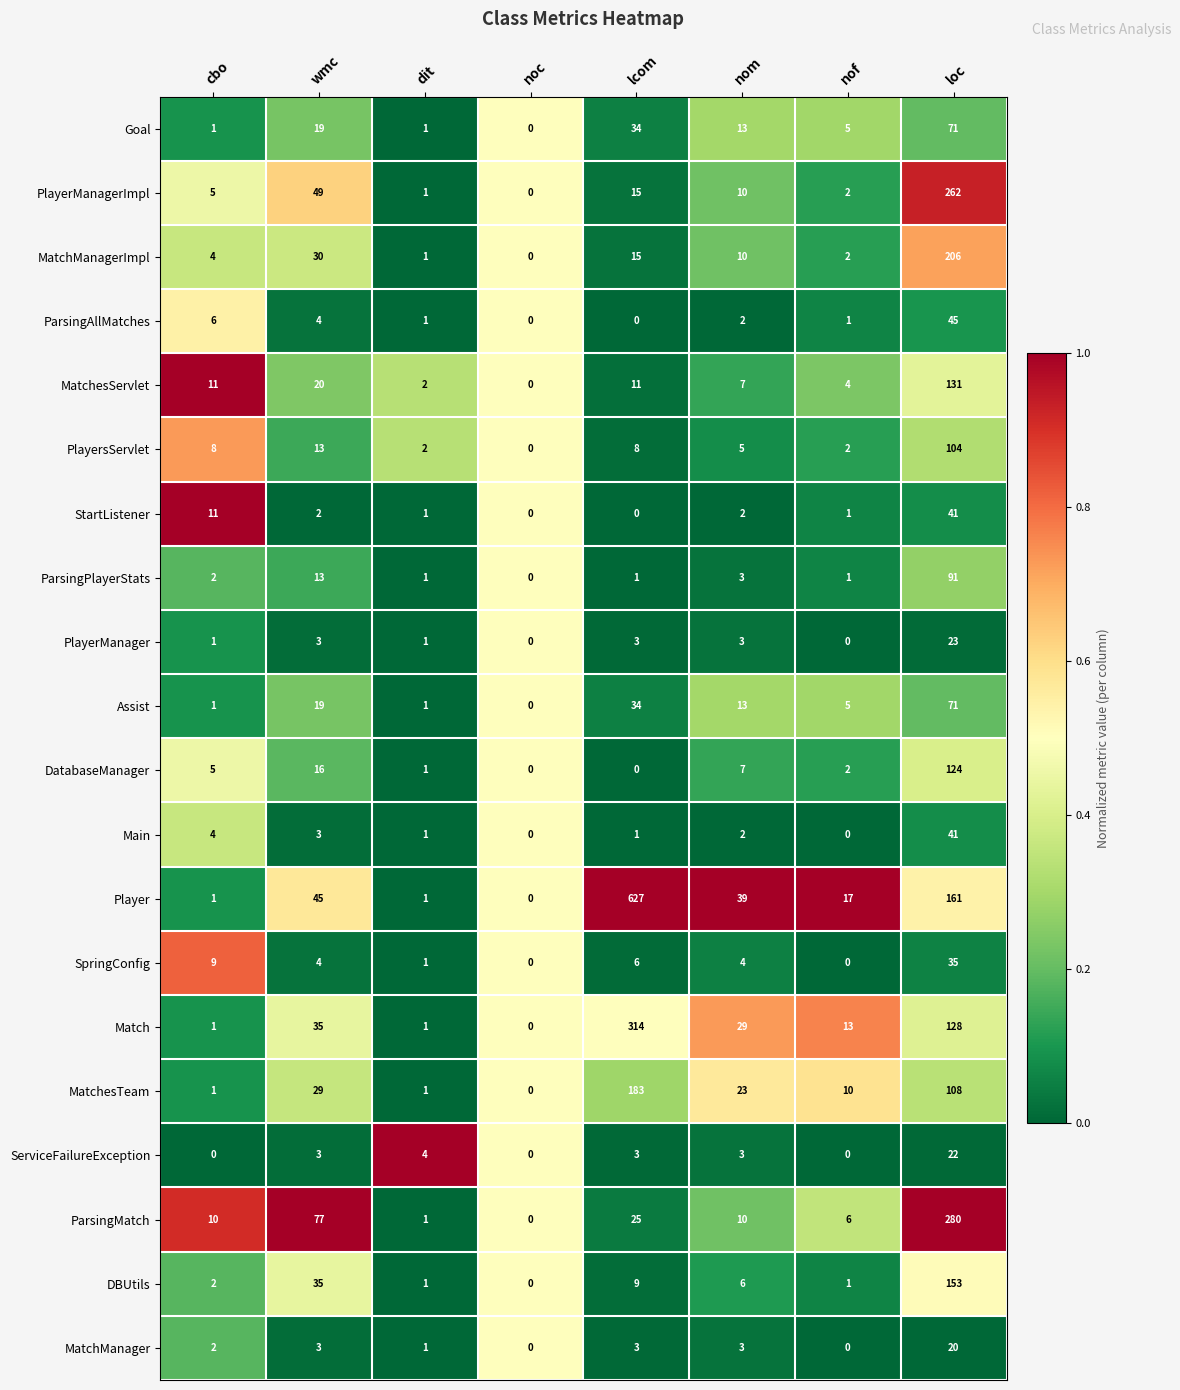

What is the average value of the ServiceFailureException series?

4